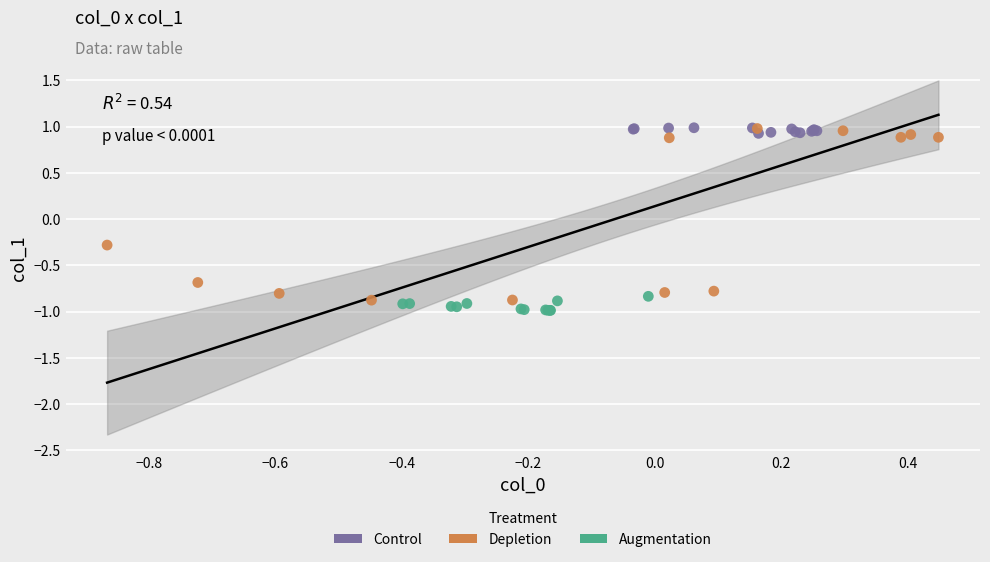

Which series has the largest Y range (max minus min)?

Depletion